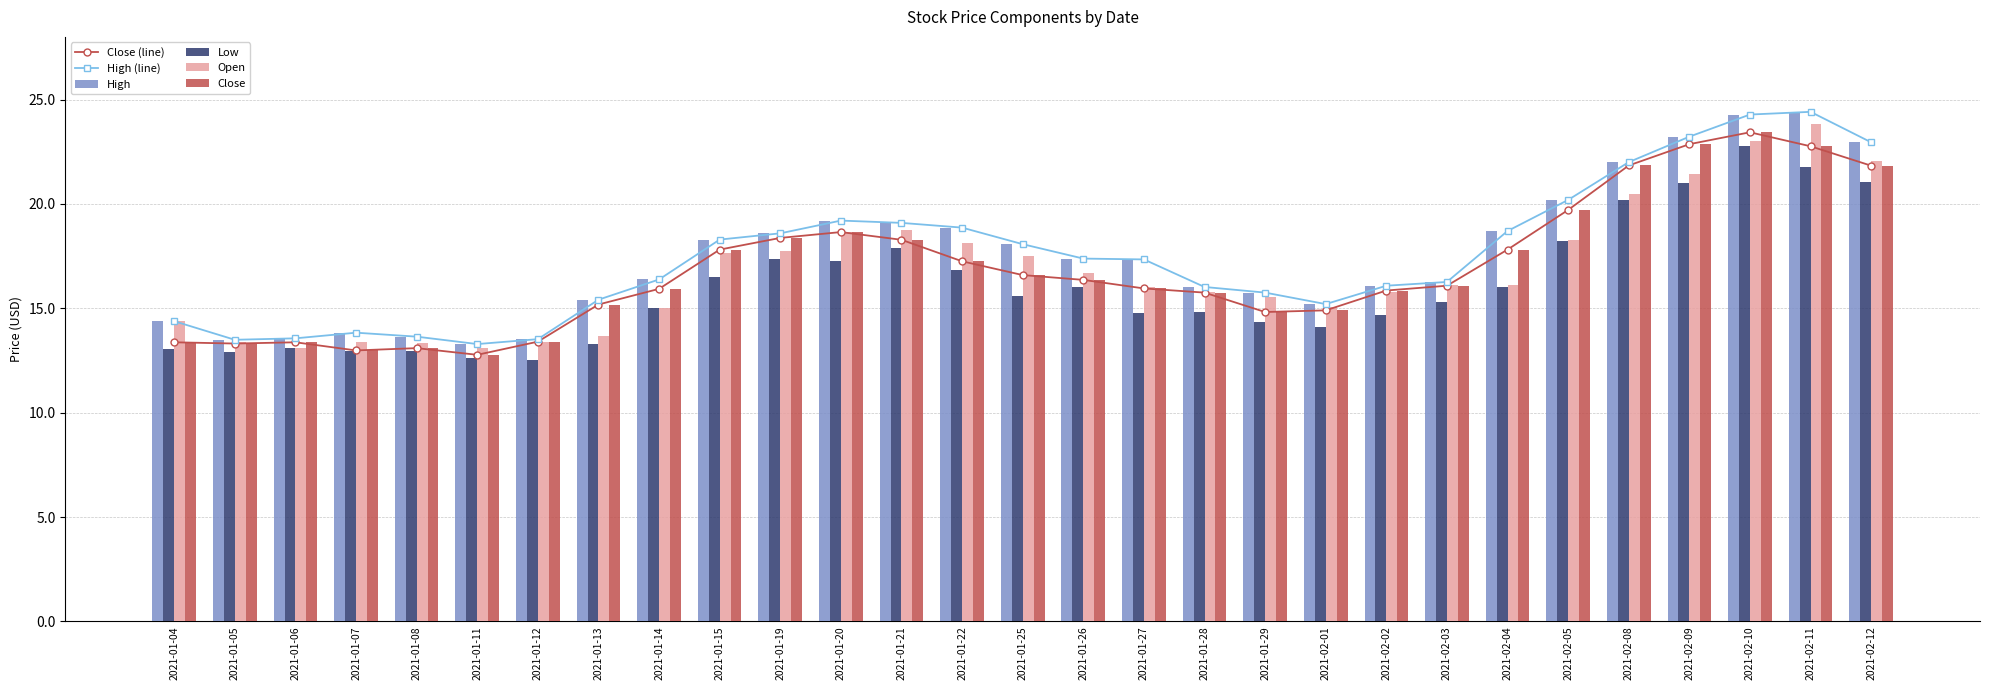

What is the total value across all series at 2021-02-02?

94.3